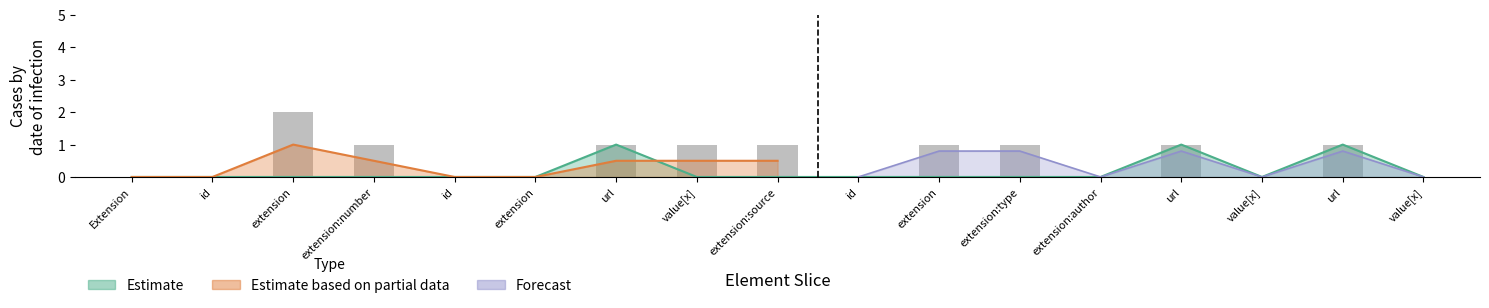

Rank the categories by value from highest to lowest.

extension, extension:number, url, value[x], extension:source, extension, extension:type, url, url, Extension, id, id, extension, id, extension:author, value[x], value[x]